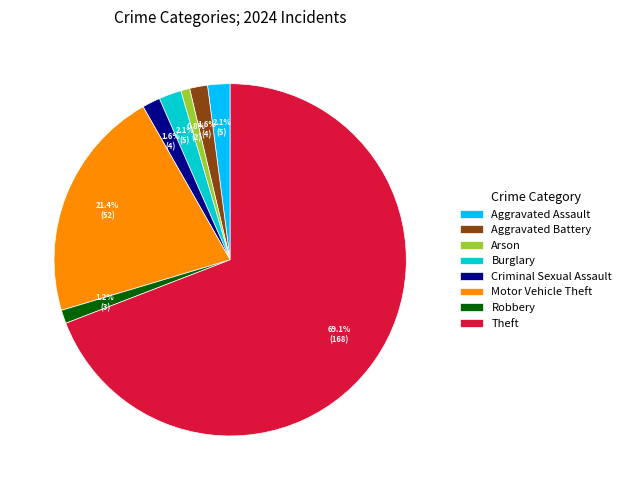

Between Robbery and Motor Vehicle Theft, which is larger?

Motor Vehicle Theft